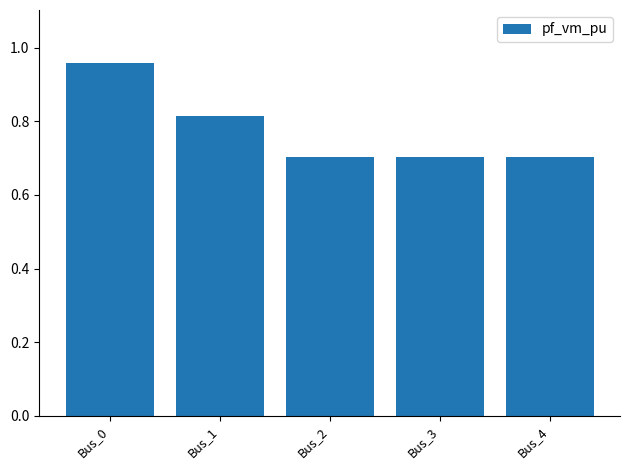

What is the minimum value shown in the chart?

0.7